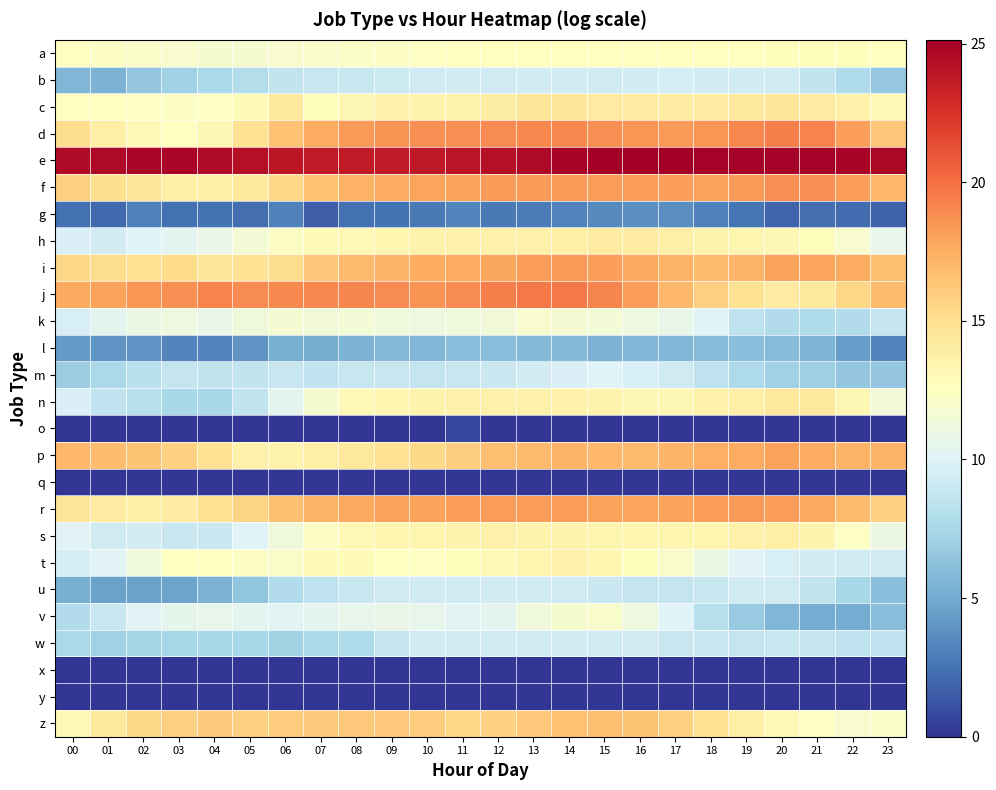

Which series has the widest spread of values?

v